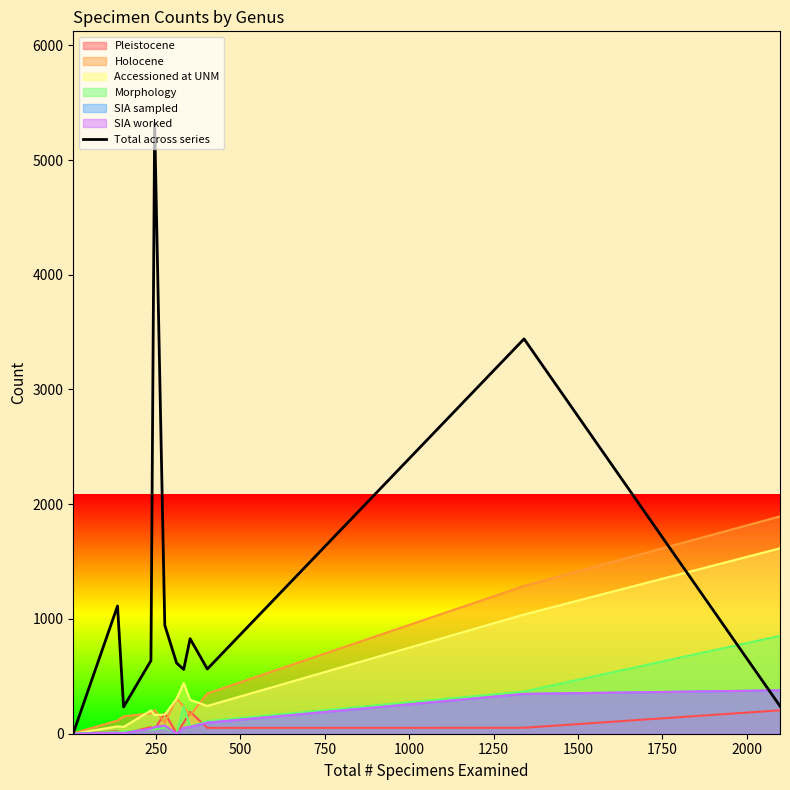

What is the greatest value displayed?

5323